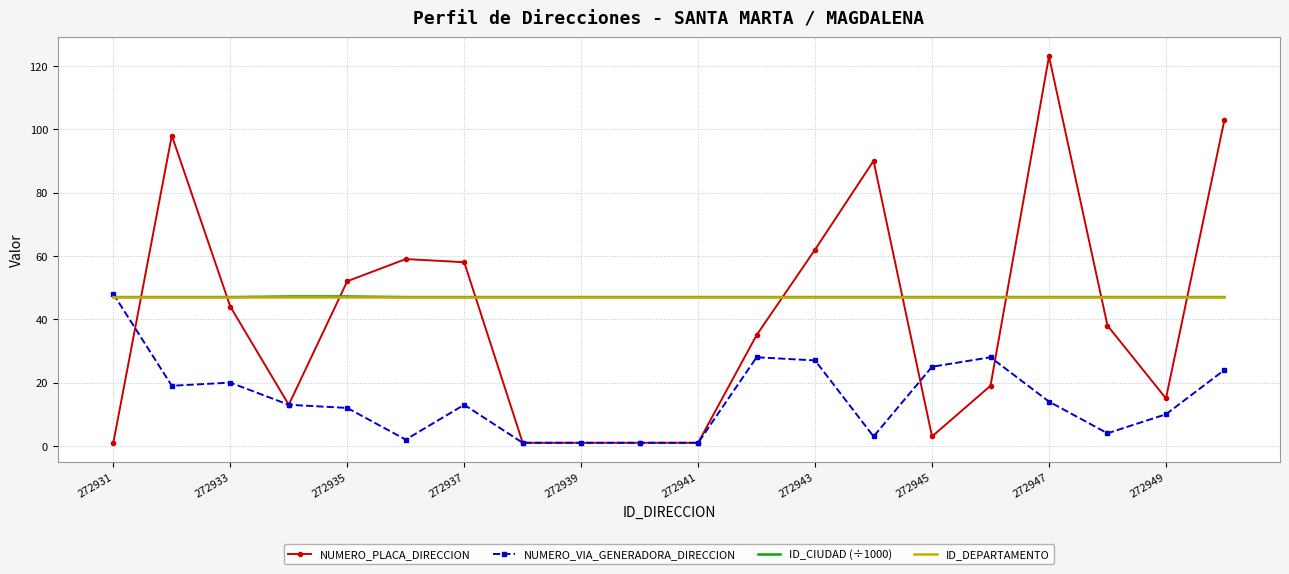

Which series has the largest range (max minus min)?

NUMERO_PLACA_DIRECCION